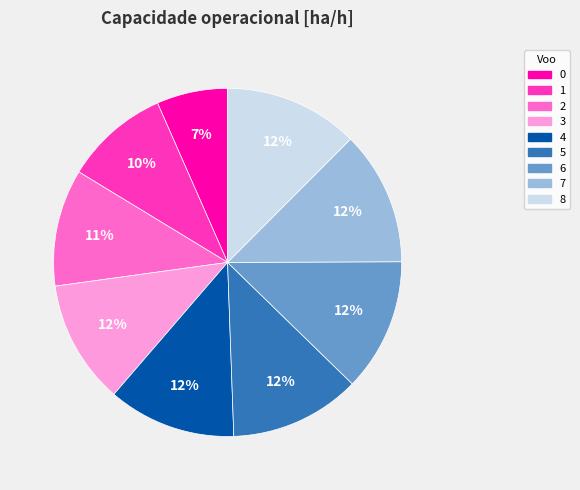

What percentage is the 7 slice, to the nearest percent?

12%